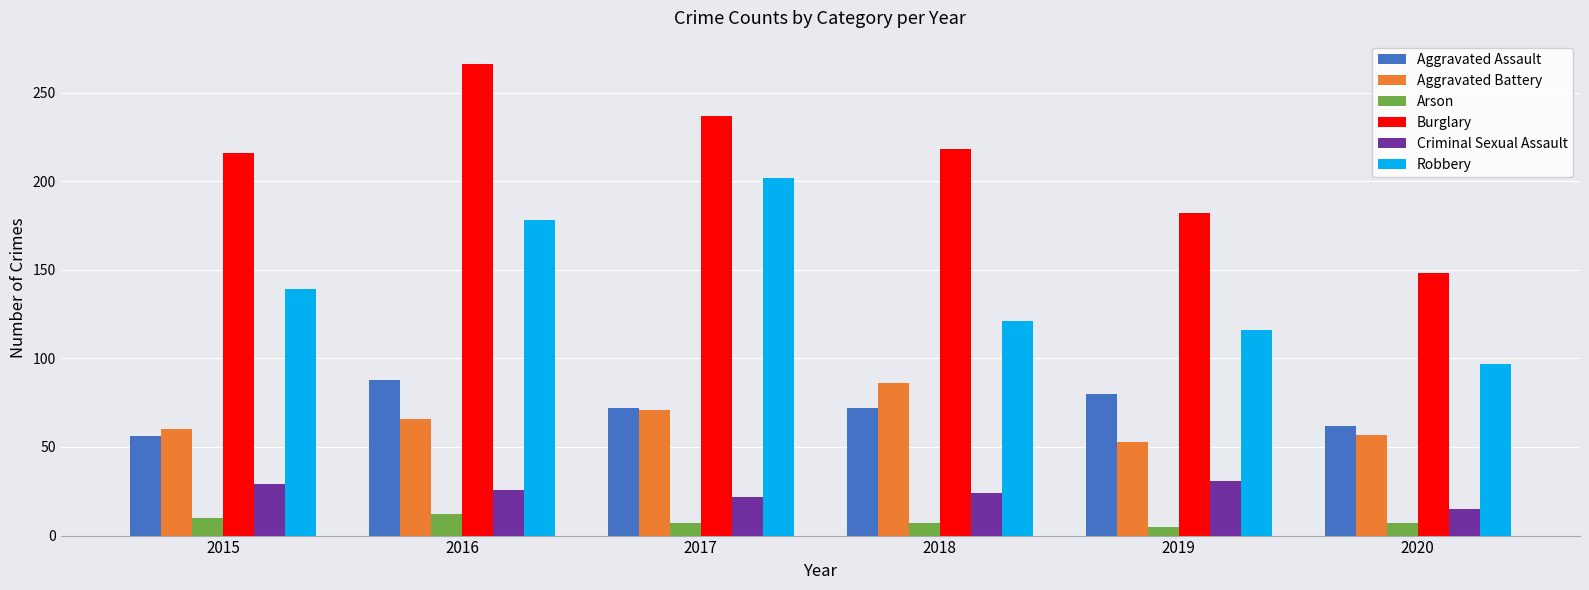

Which series has the largest total across all categories?

Burglary